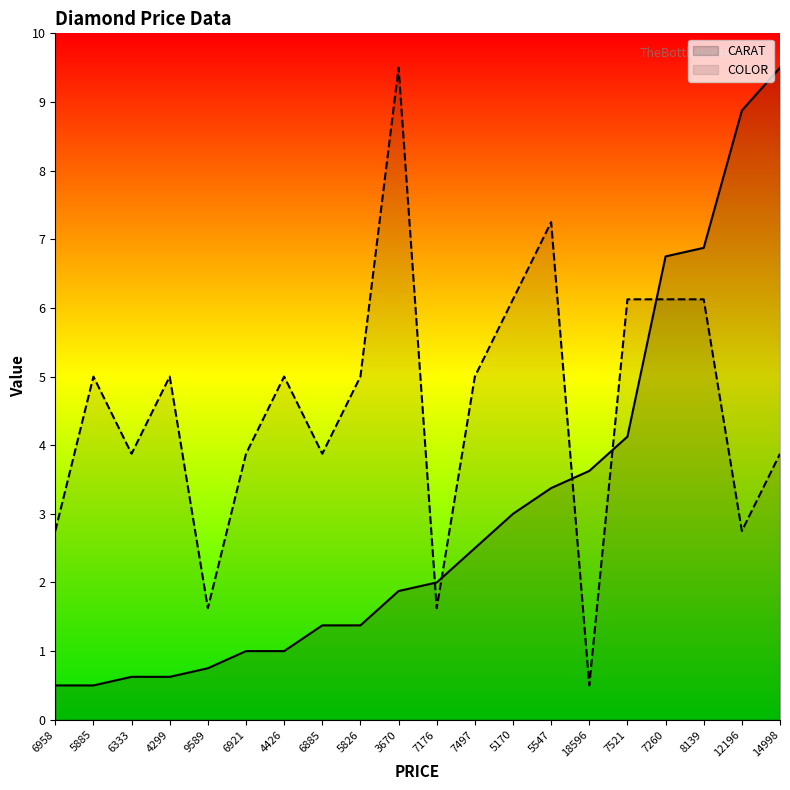

Which series has the largest range (max minus min)?

CARAT